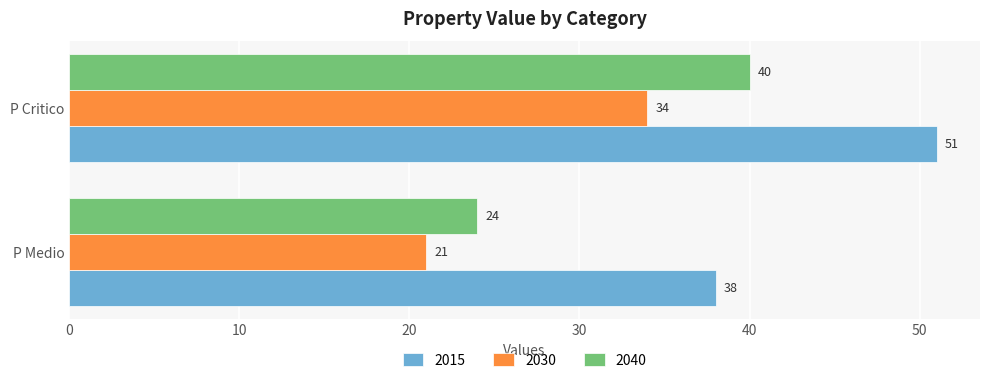

True or false: 2015 has a value of 84 at P Critico.

False